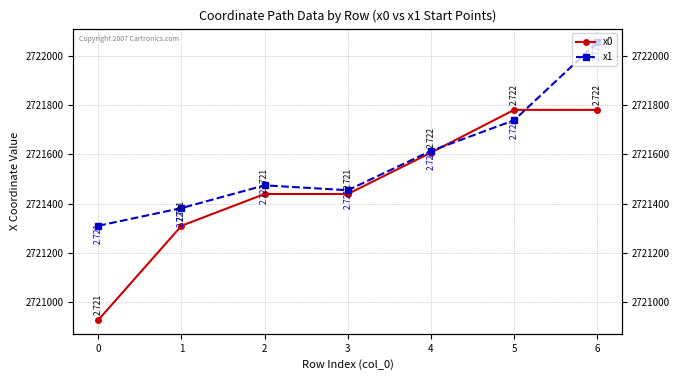

How many data points in x0 are above 2721438?

5